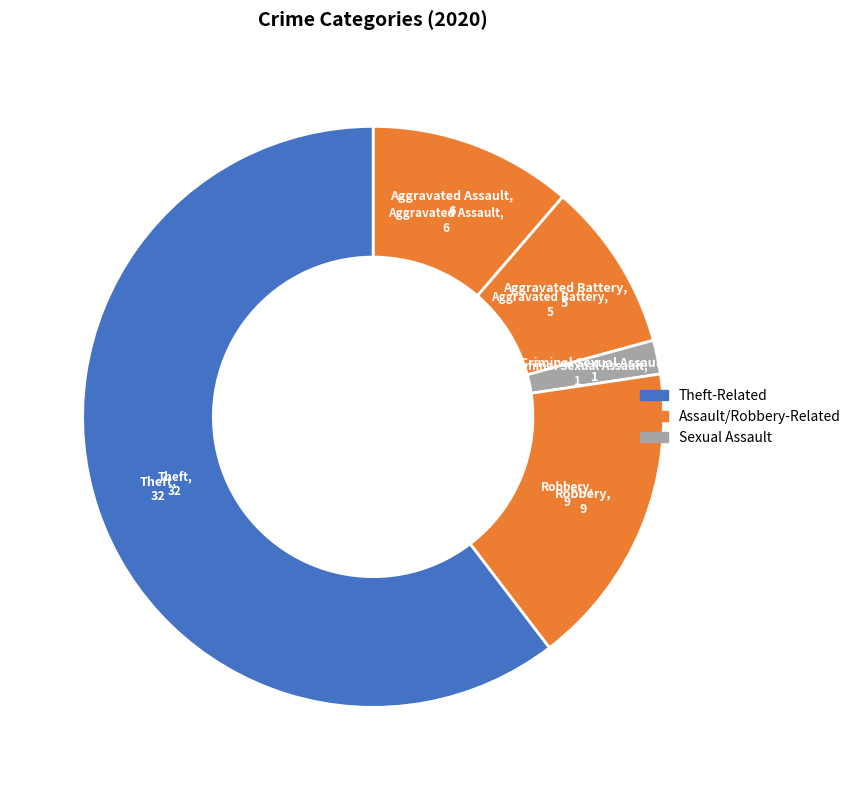

Which category accounts for the majority?

Theft